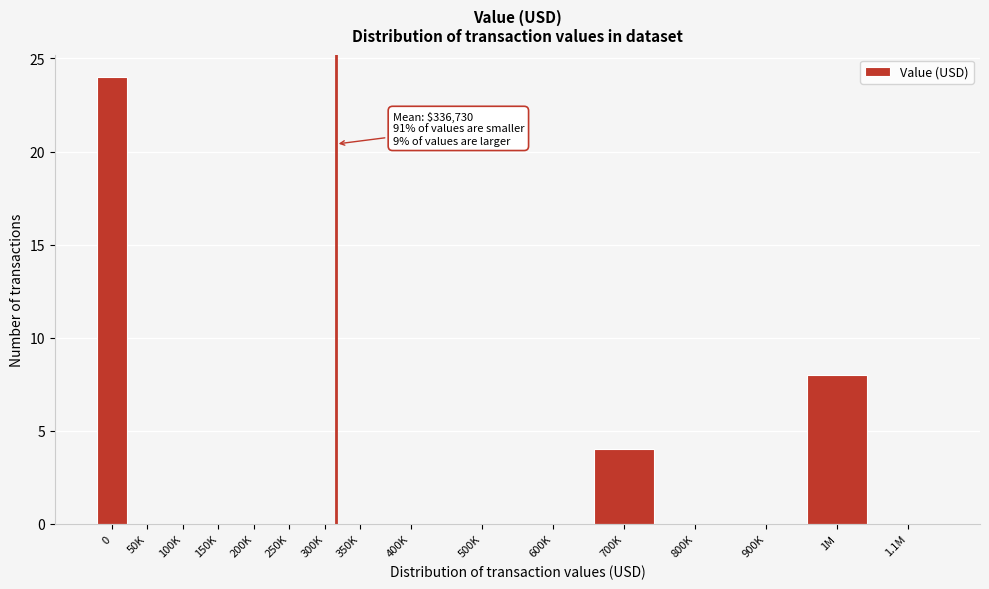

Reading left to right, what are all the values shown in this chart?

0=24	50K=0	100K=0	150K=0	200K=0	250K=0	300K=0	350K=0	400K=0	500K=0	600K=0	700K=4	800K=0	900K=0	1M=8	1.1M=0